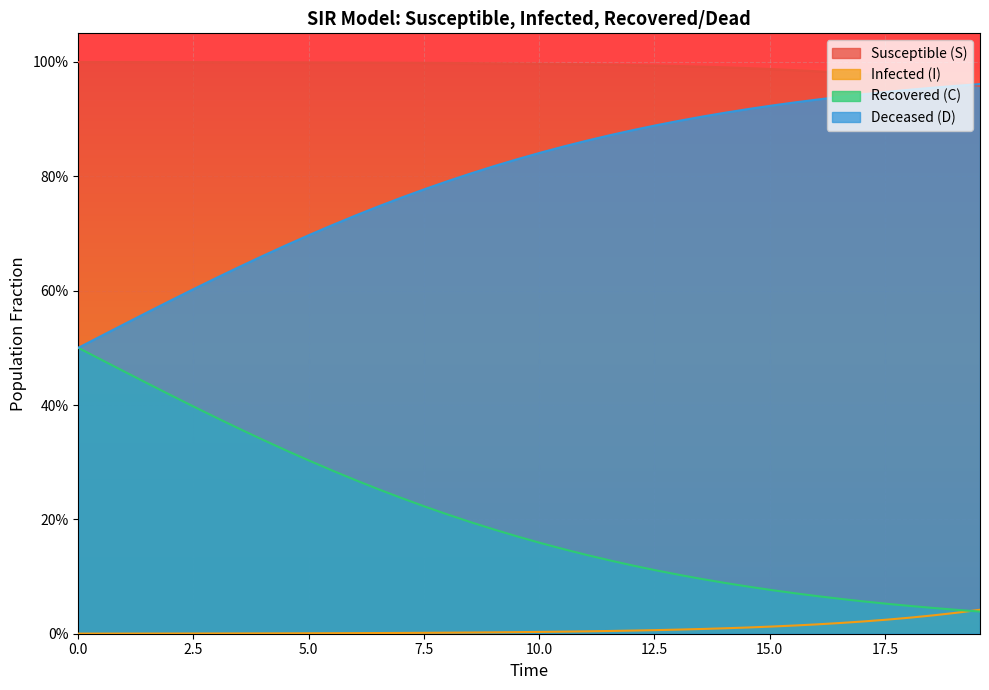

At how many categories does at least one series exceed 0?

40